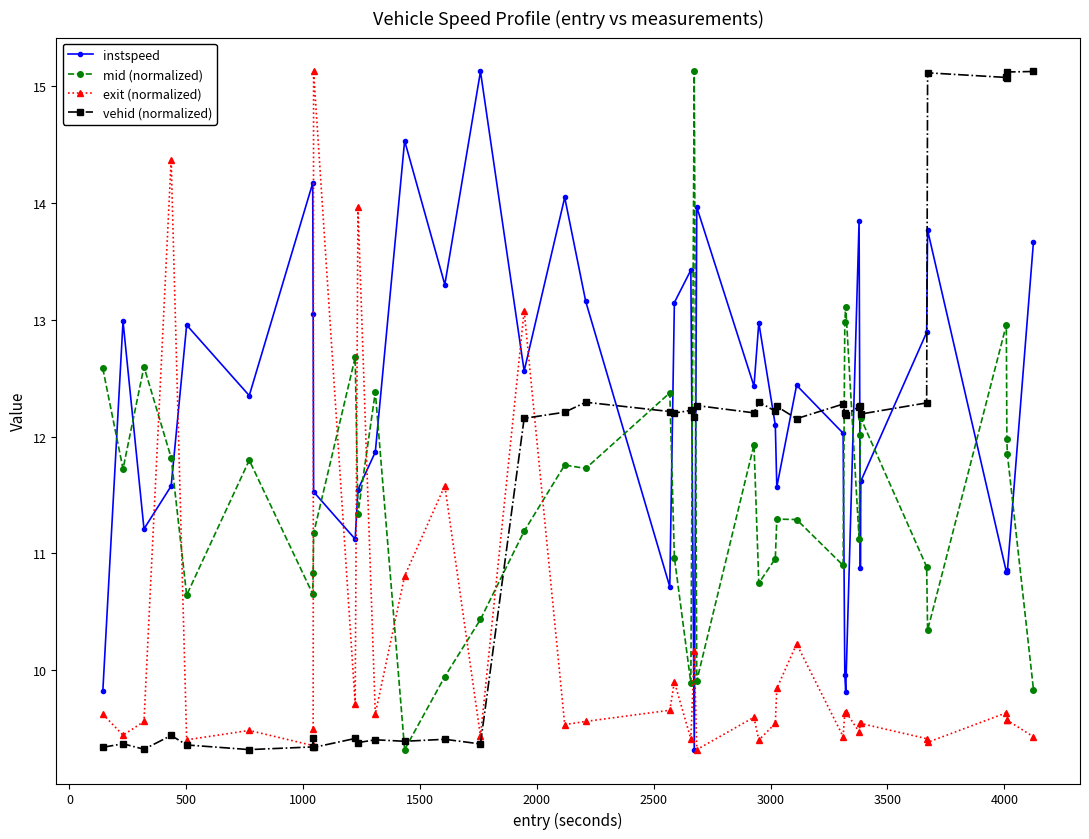

Which series has the largest total across all categories?

instspeed